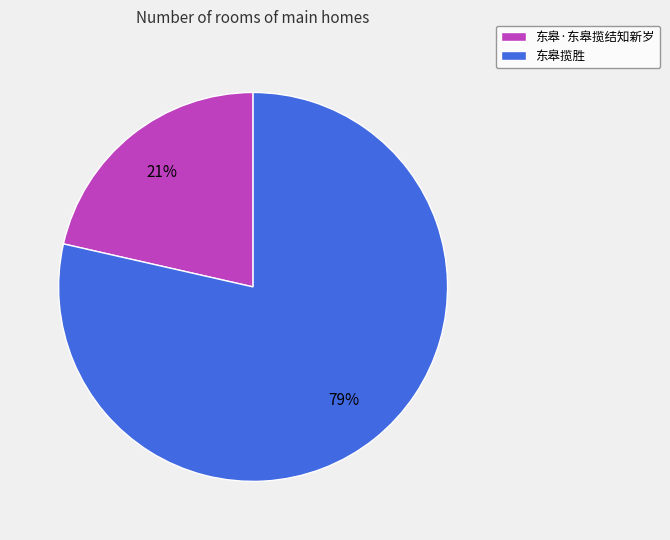

Does any single category account for the majority?

Yes